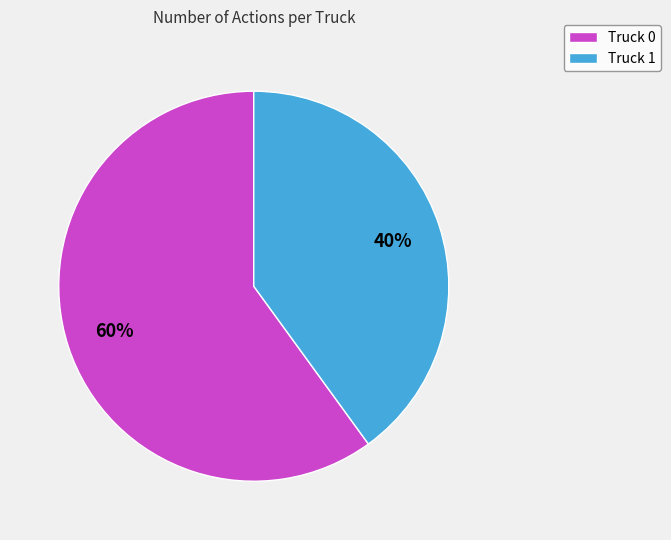

True or false: Truck 0 accounts for 70% of the total.

False